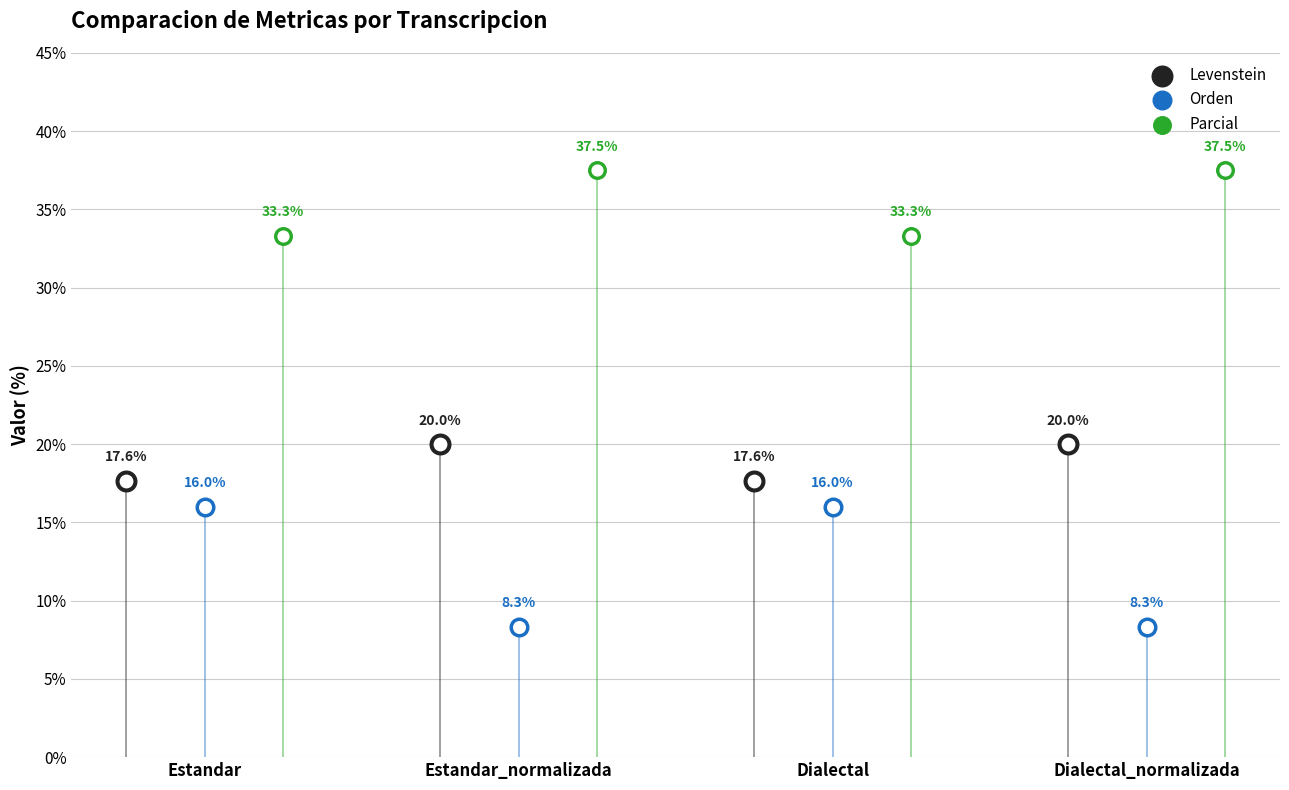

At how many categories does at least one series exceed 22?

4